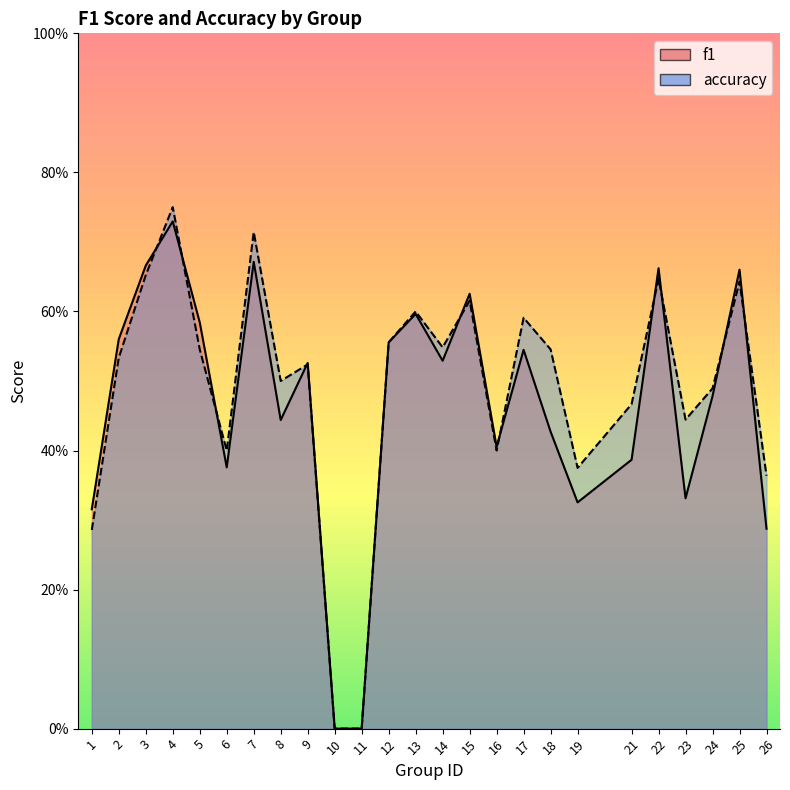

Between 18 and 26, which series saw the biggest shift?

accuracy